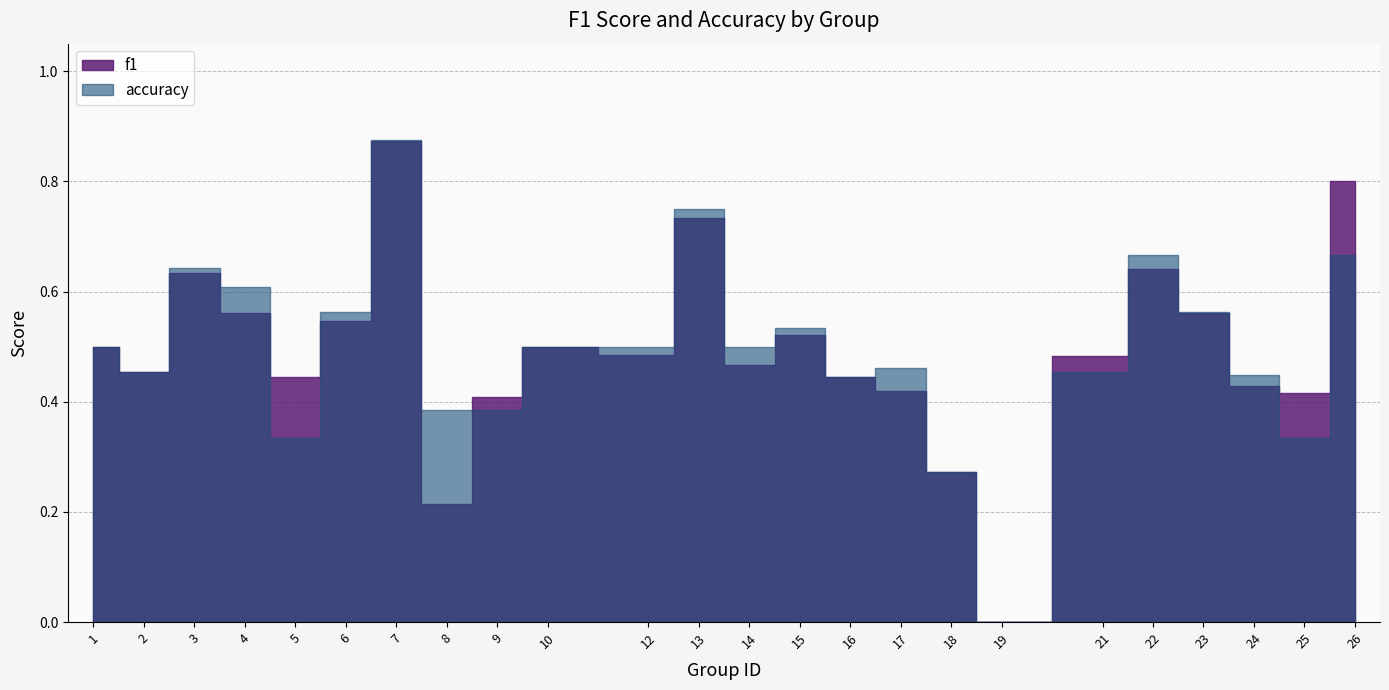

Between which two adjacent categories do f1 and accuracy first intersect?

4 and 5